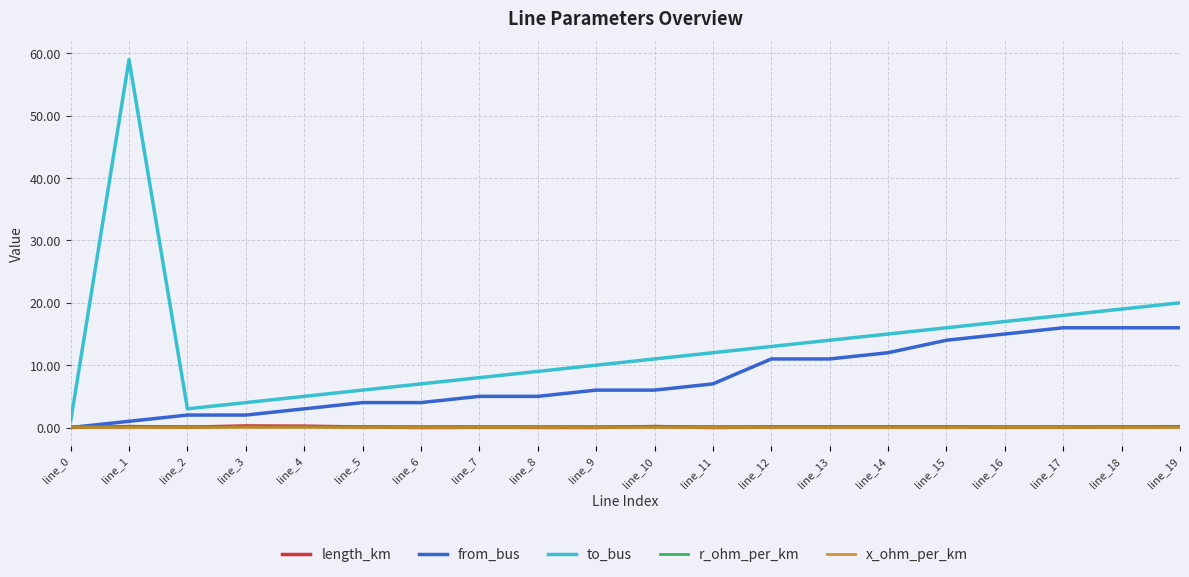

Does the chart display data point markers on the line(s)?

No